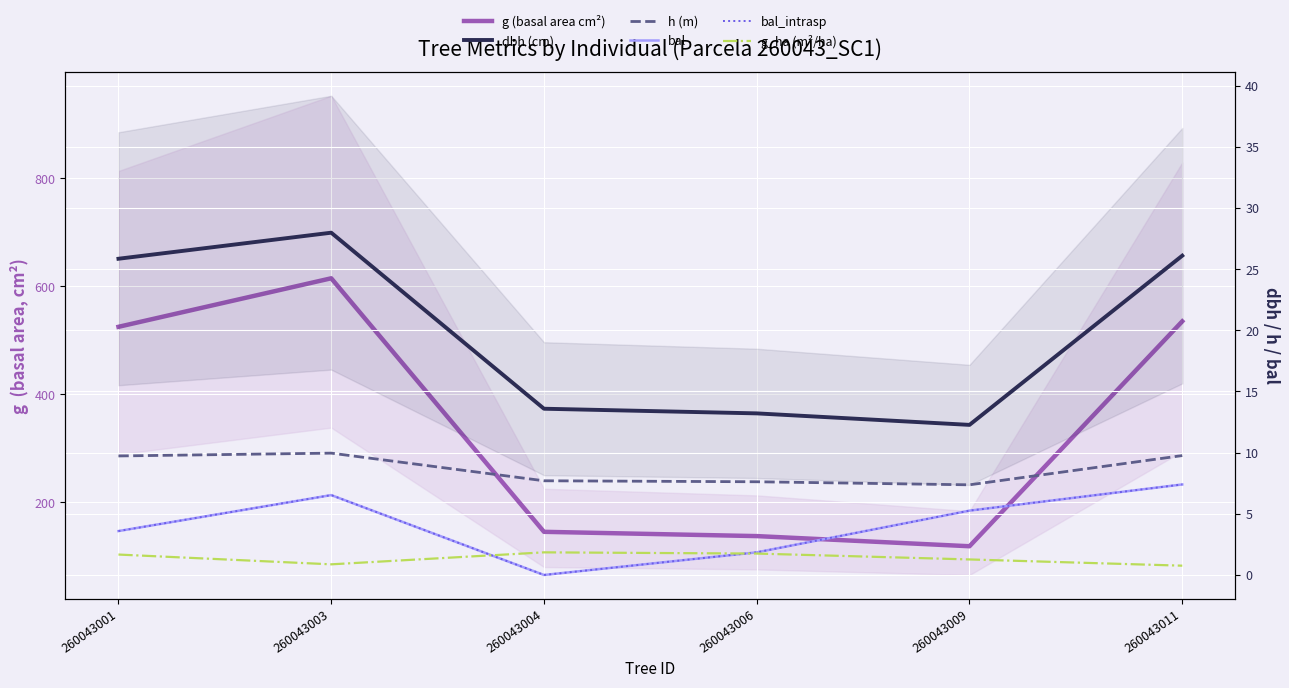

What is the total value across all series at 260043004?

168.2